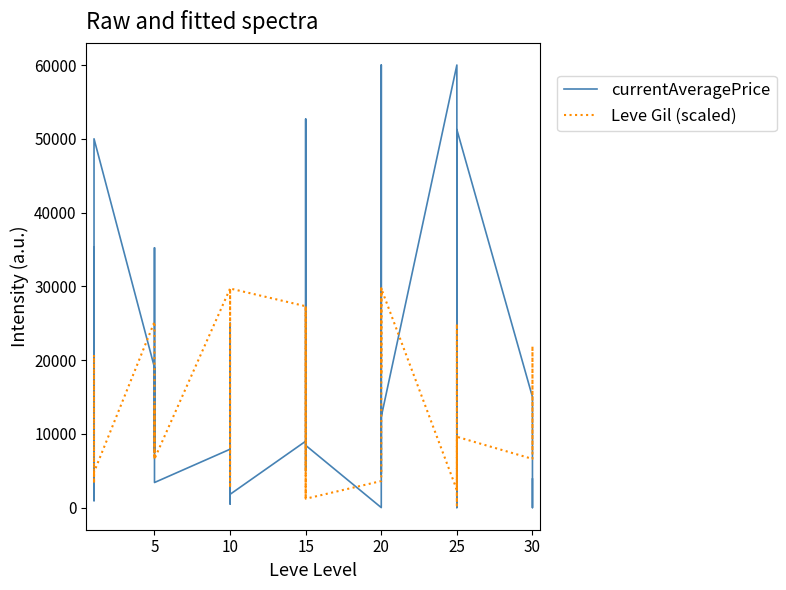

Which series ends up on top after the final intersection of Leve Gil (scaled) and currentAveragePrice?

Leve Gil (scaled)